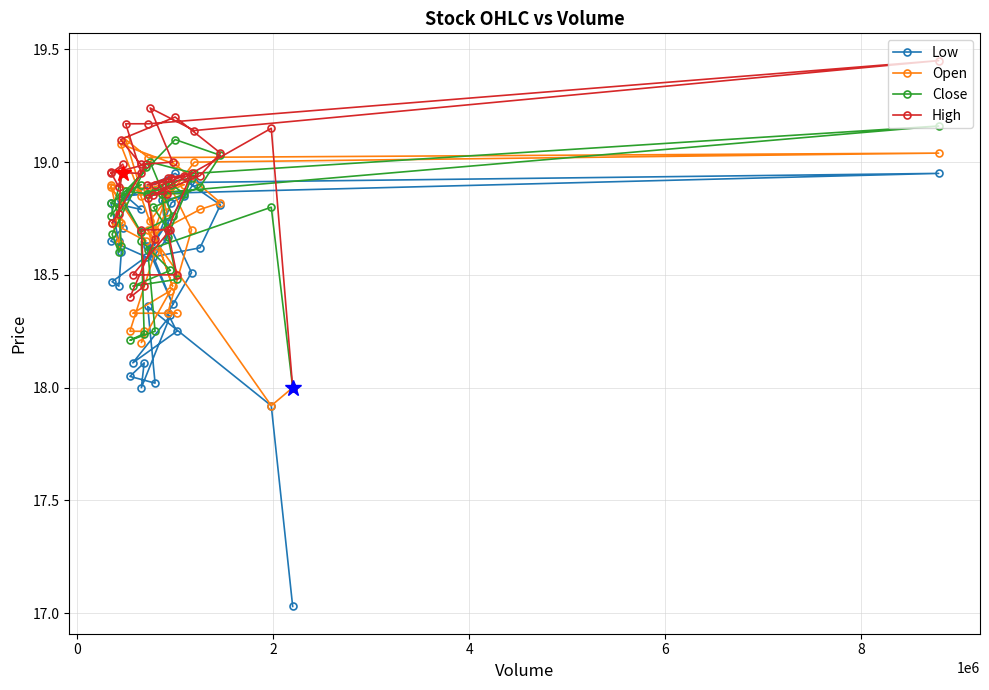

Which series has the widest spread of values?

Low